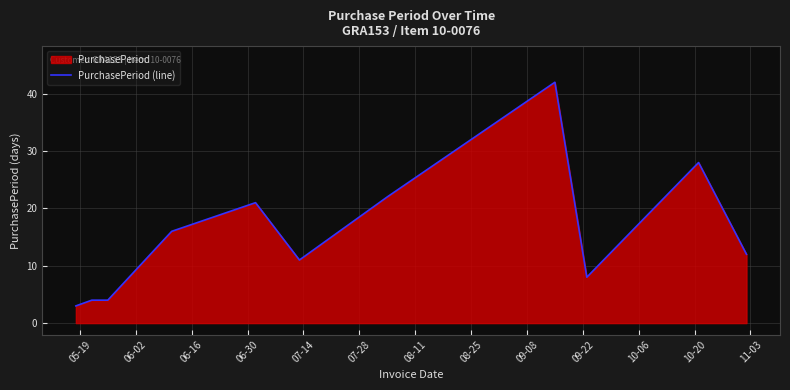

What is the greatest value displayed?

42